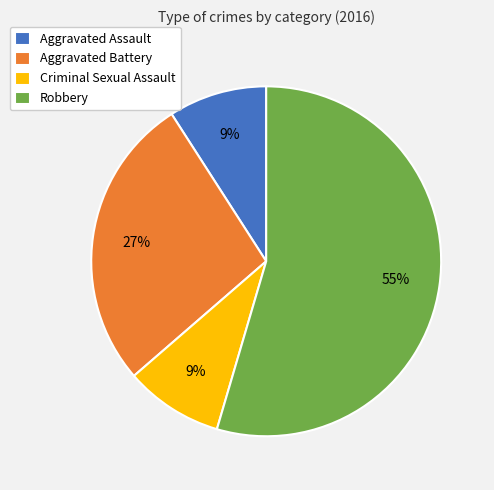

To the nearest percent, what percentage of the pie is Robbery?

55%